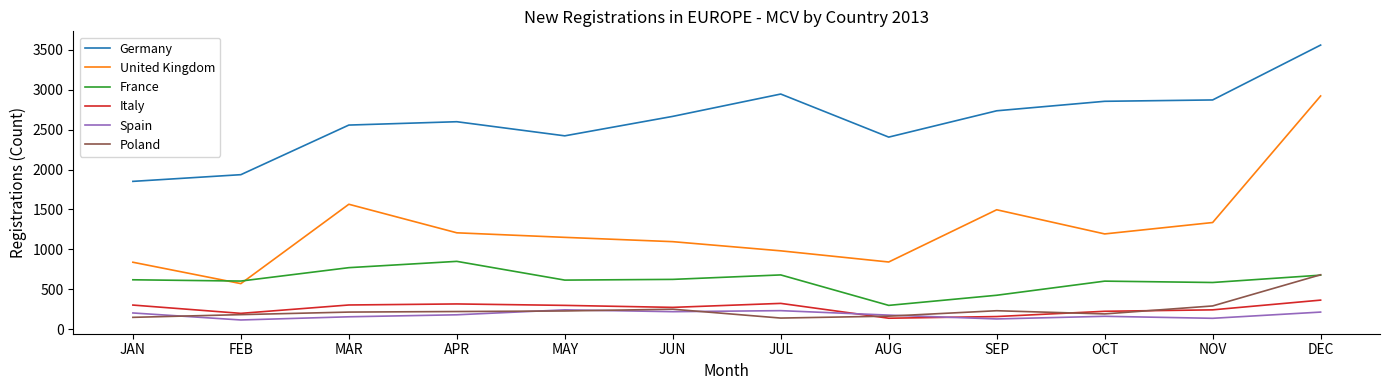

True or false: France has a value of 602 at FEB.

True